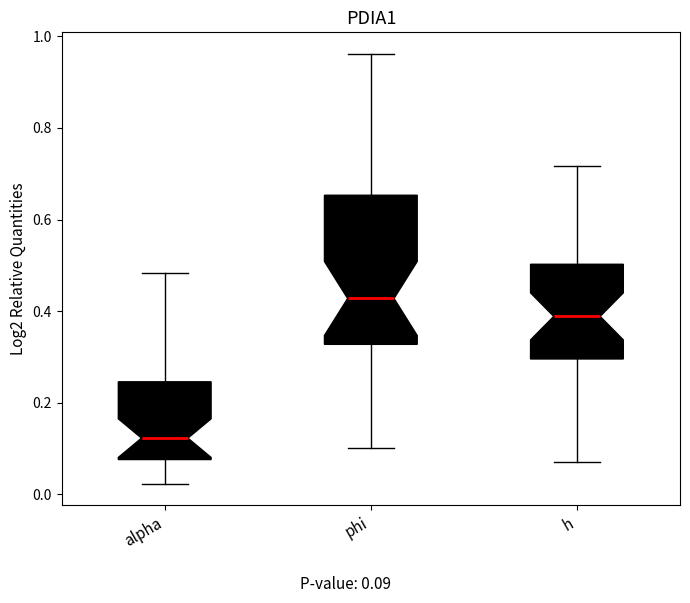

Reading left to right, transcribe this box plot: for each box, give where its median line is, the range the box spans, and where its two whiskers end, as read against the y-axis. The values are not printed on the chart, so give them approximately, as read against the axis.

alpha: median 0.12, box 0.08 to 0.24, whiskers 0.02 to 0.48
phi: median 0.42, box 0.32 to 0.66, whiskers 0.10 to 0.96
h: median 0.38, box 0.30 to 0.50, whiskers 0.06 to 0.72